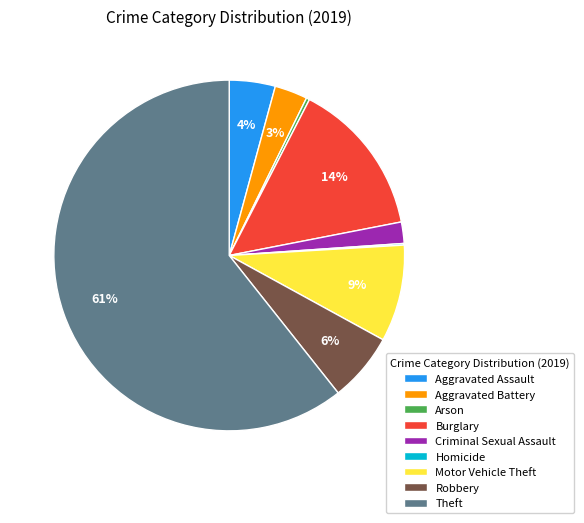

Which has a higher value, Criminal Sexual Assault or Theft?

Theft